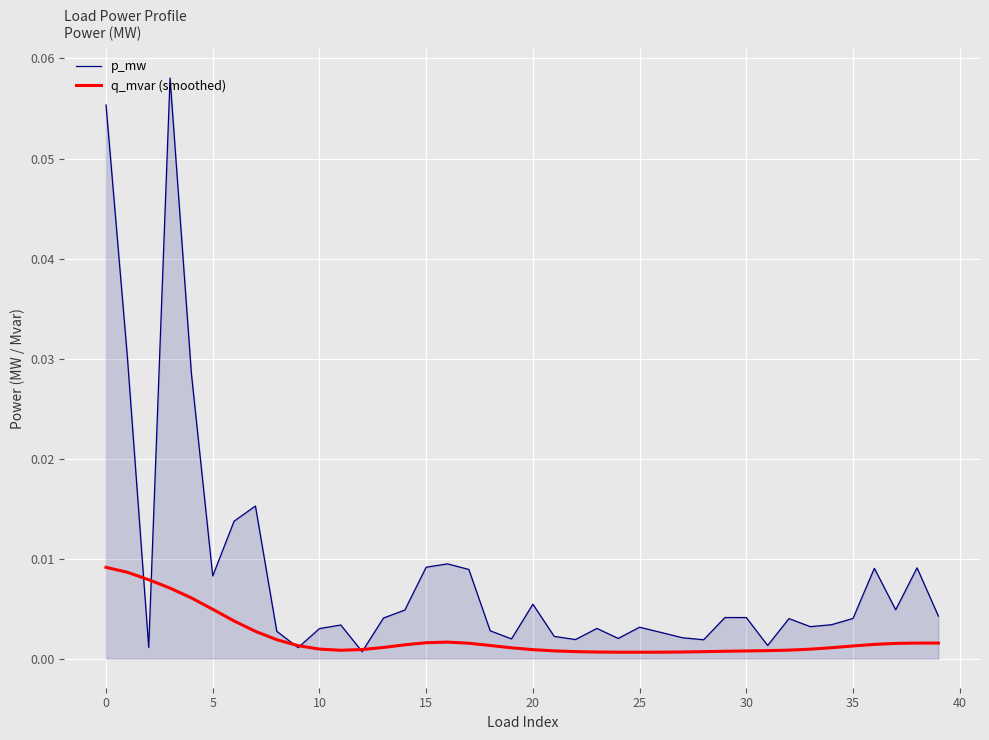

Does the chart display data point markers on the line(s)?

No